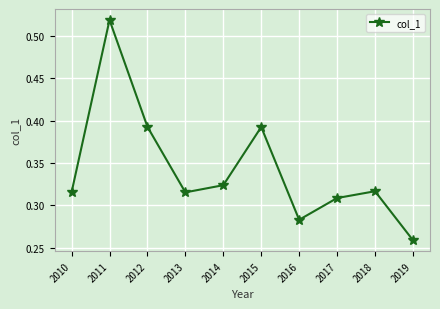

Which label corresponds to the largest value in the chart?

2011